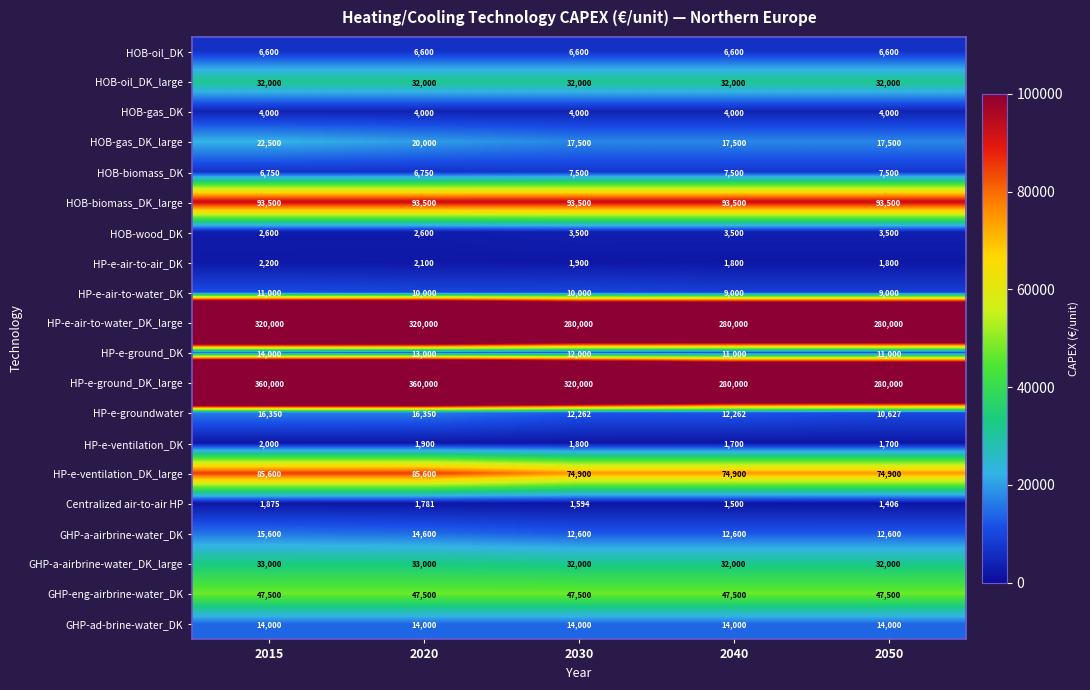

What is the difference between the maximum and minimum values in the HP-e-ventilation_DK_large series?

10700